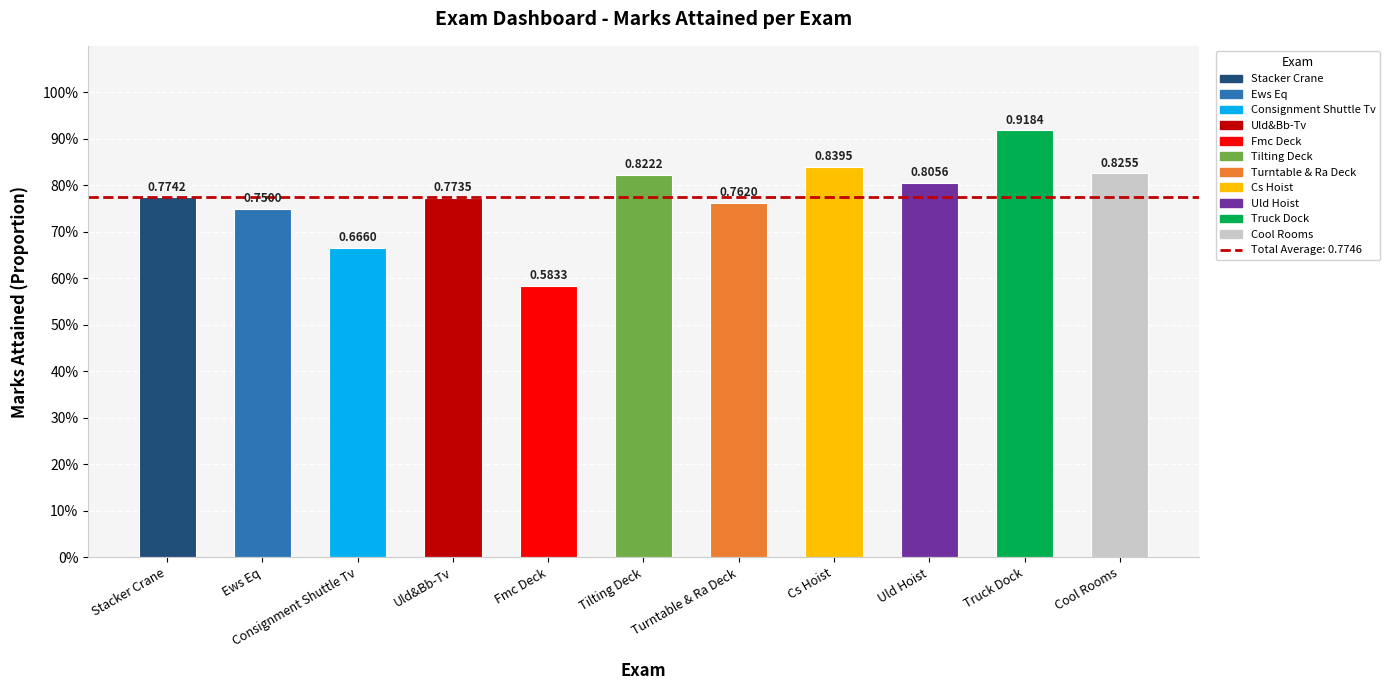

Between Fmc Deck and Turntable & Ra Deck, which is larger?

Turntable & Ra Deck